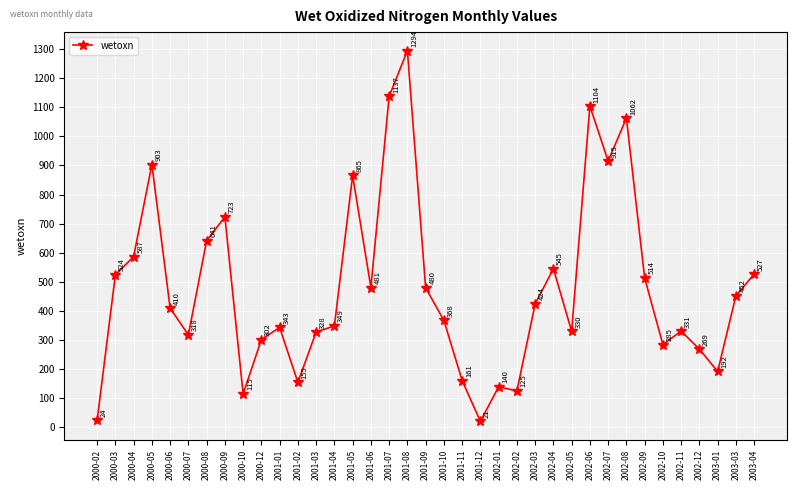

Count the number of data series in this chart.

1